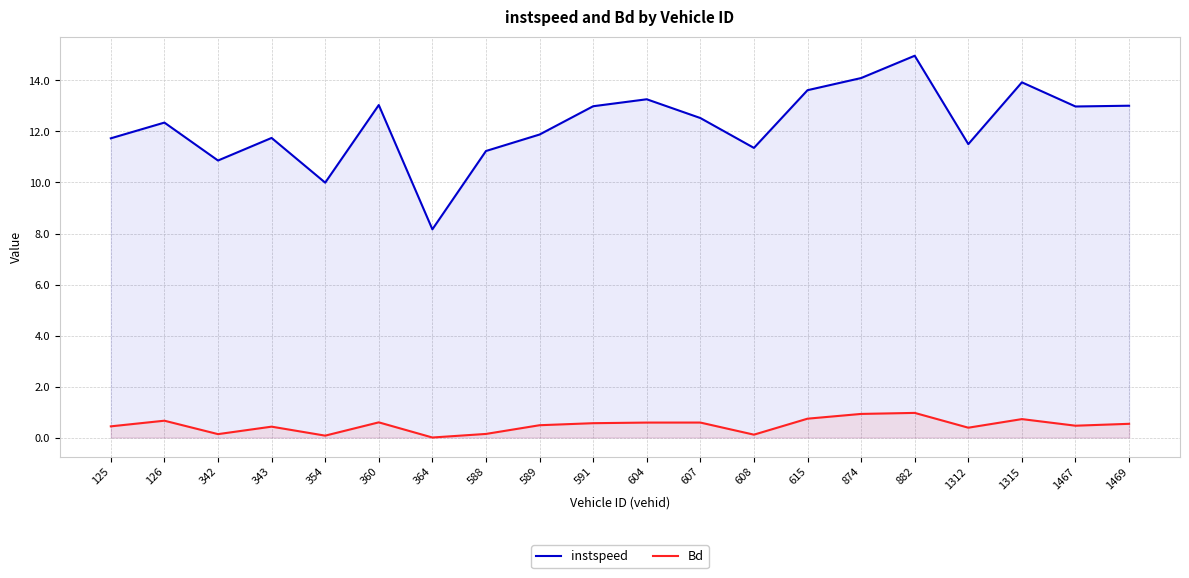

Reading left to right, transcribe all the data shown in this chart.

instspeed: 125=11.7	126=12.3	342=10.9	343=11.7	354=10.0	360=13.0	364=8.2	588=11.2	589=11.9	591=13.0	604=13.3	607=12.5	608=11.4	615=13.6	874=14.1	882=15.0	1312=11.5	1315=13.9	1467=13.0	1469=13.0
Bd: 125=0.4	126=0.7	342=0.1	343=0.4	354=0.1	360=0.6	364=0.0	588=0.1	589=0.5	591=0.6	604=0.6	607=0.6	608=0.1	615=0.7	874=0.9	882=1.0	1312=0.4	1315=0.7	1467=0.5	1469=0.5